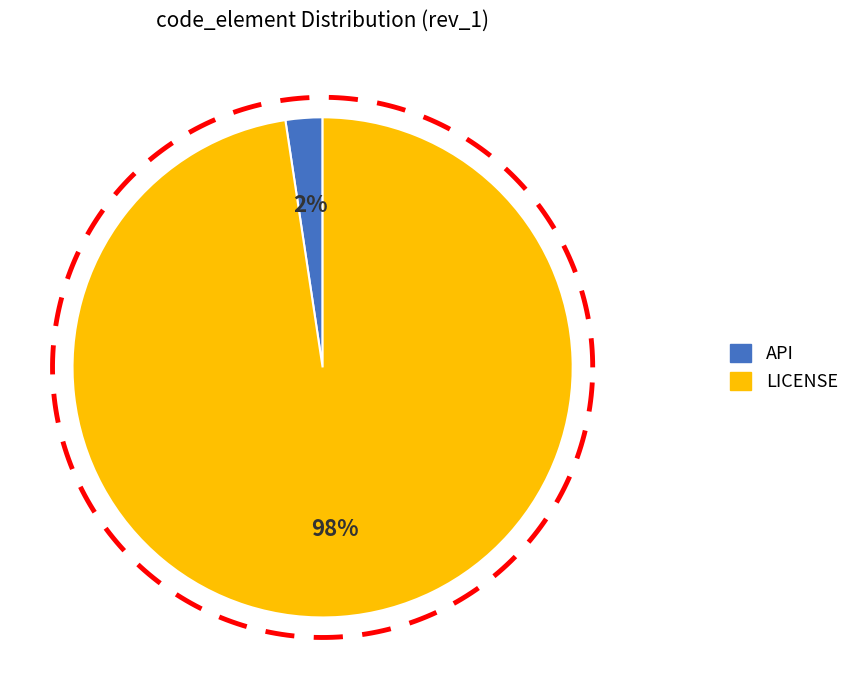

What is the smallest slice in the pie chart?

API